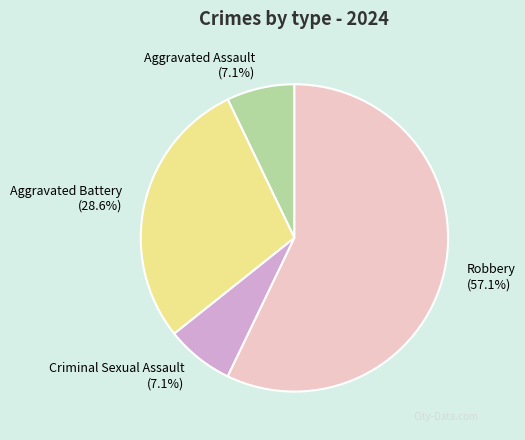

Is the sum of Robbery and Criminal Sexual Assault greater than half?

Yes